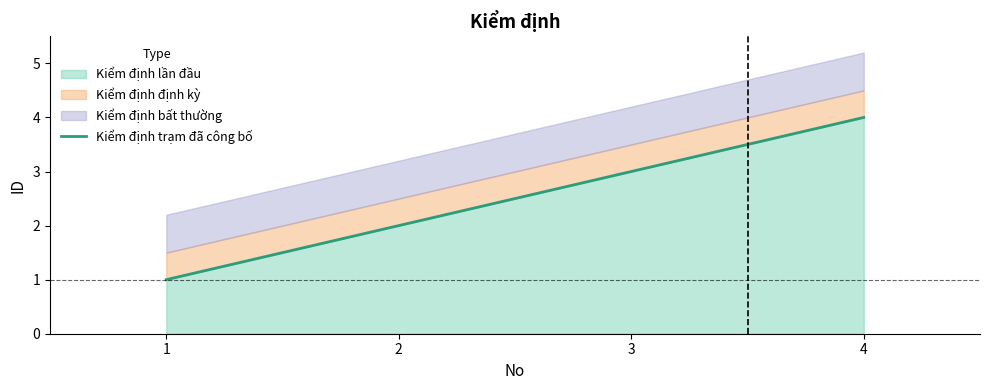

True or false: there are more than 1 points higher than both neighbors.

False